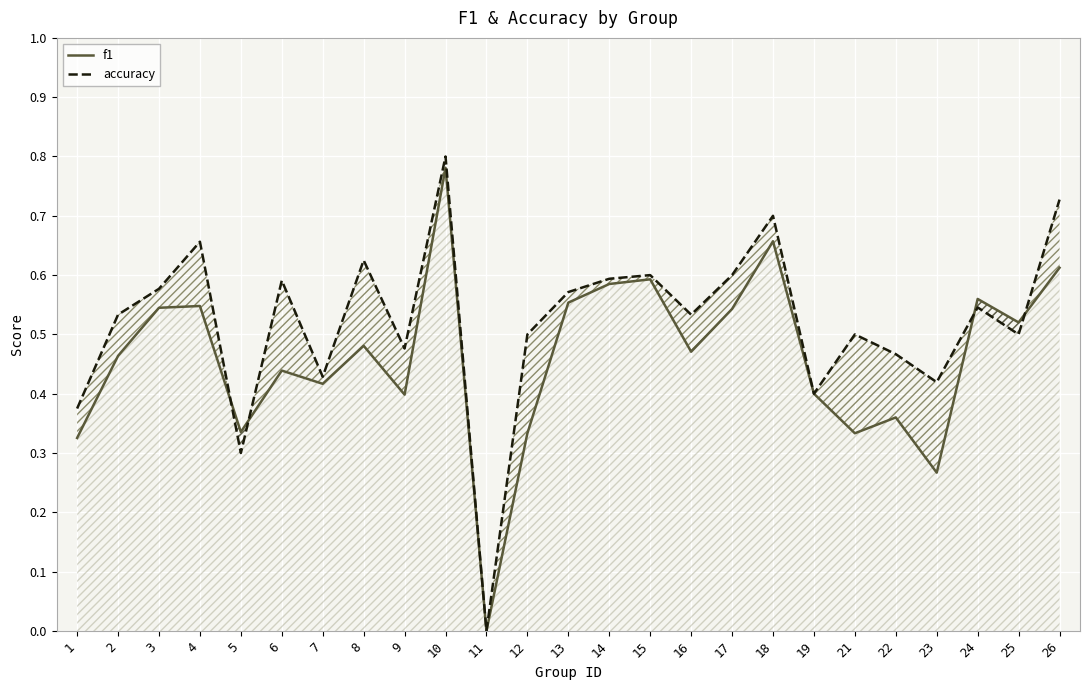

List the series in order of their peak value, lowest first.

f1, accuracy